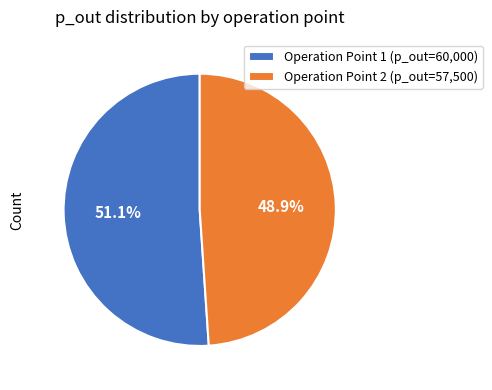

To the nearest percent, what is the average slice percentage?

50%